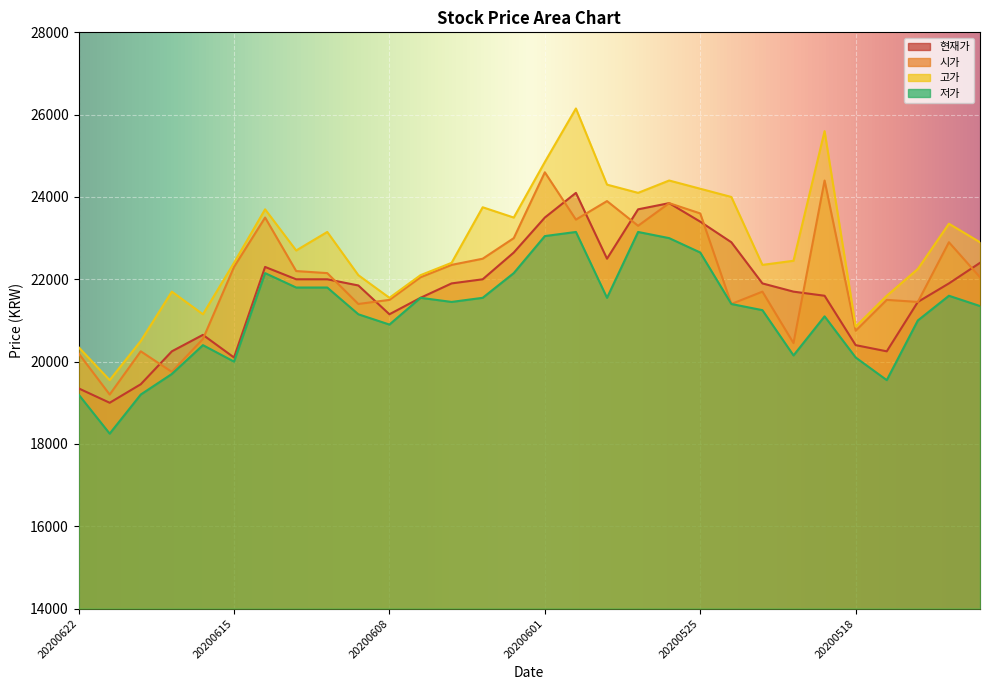

Which category has the highest value across all series?

20200529